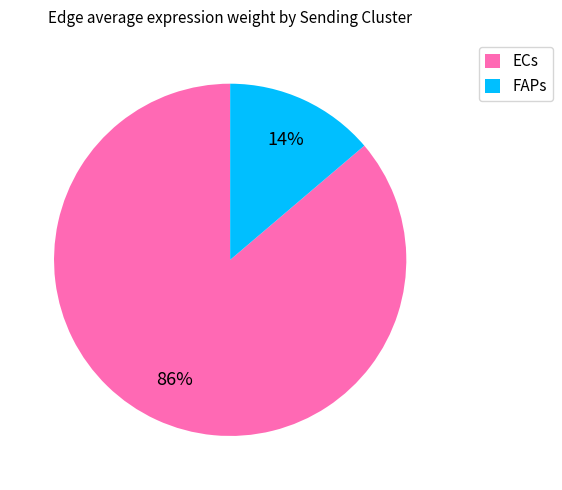

Is it true that ECs is 86% of the pie?

True